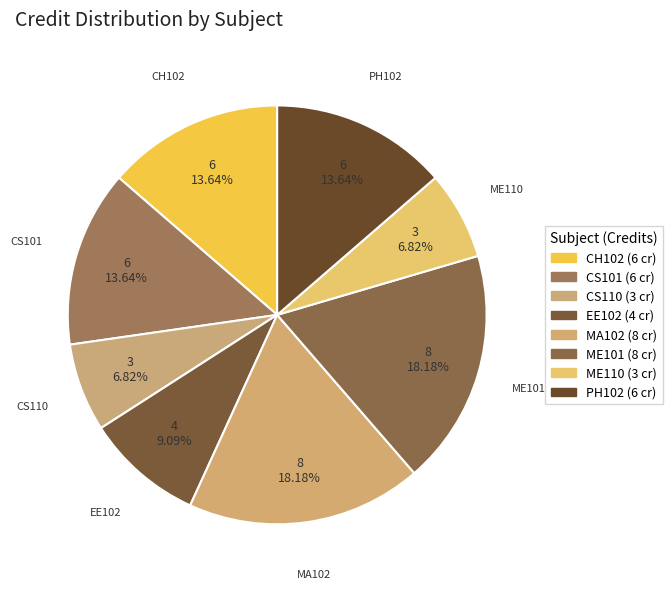

How many segments does this pie chart have?

8